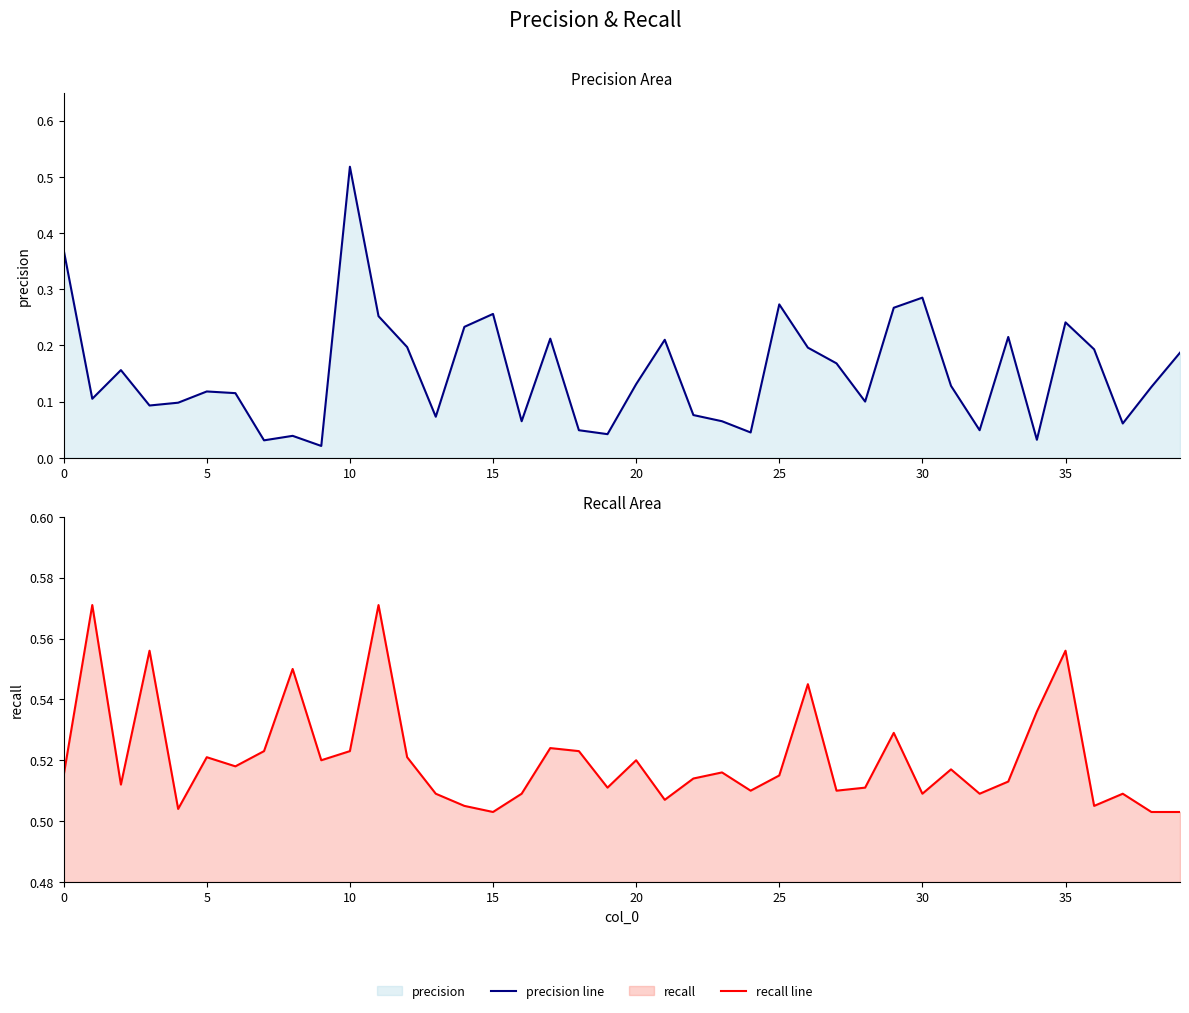

How many series are shown in this chart?

2